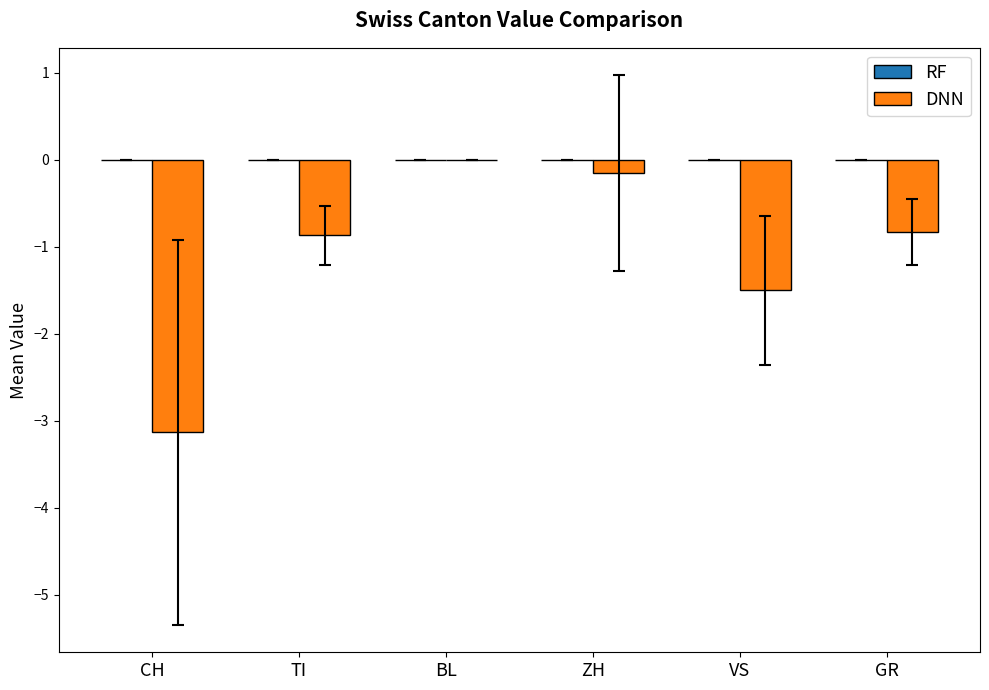

At which category does the chart reach its peak across all series?

BL